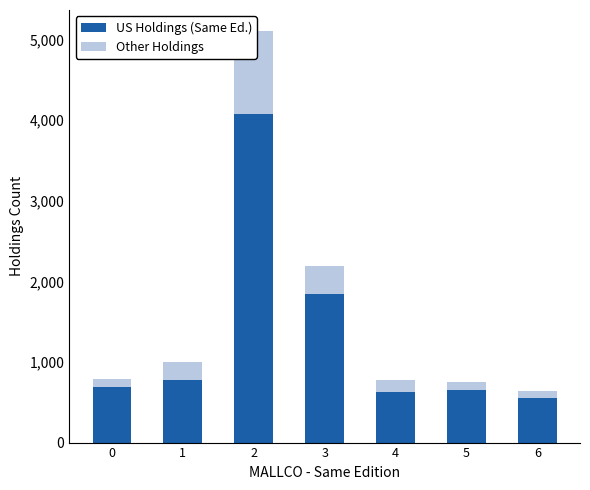

Rank the series by their maximum value, from lowest to highest.

Other Holdings, US Holdings (Same Ed.)